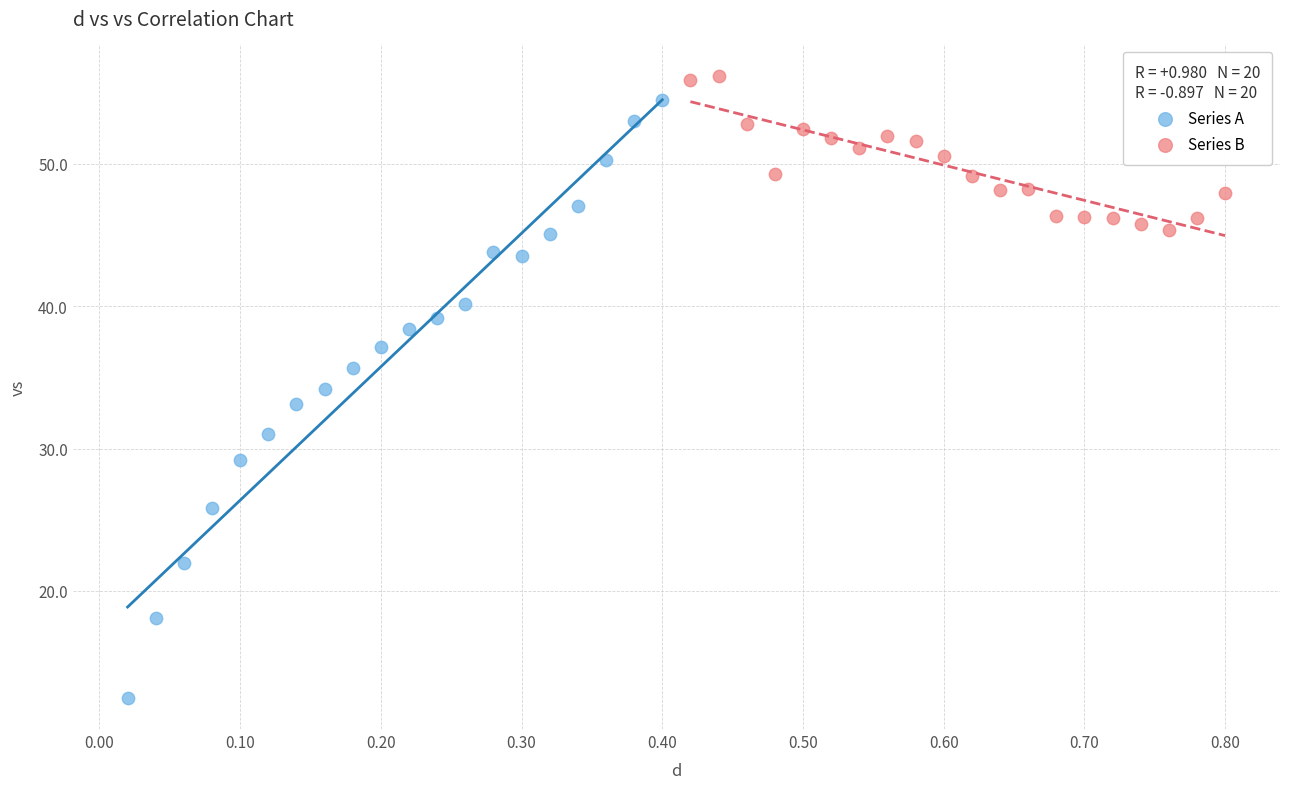

Which series reaches the minimum Y coordinate?

Series A